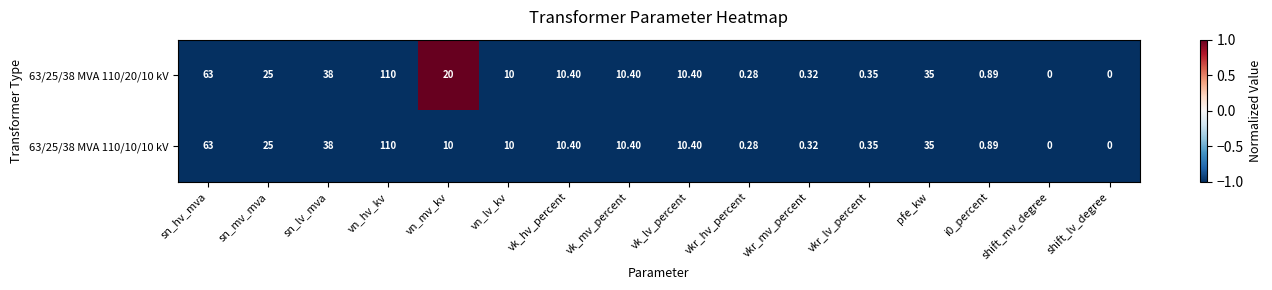

Is the value of 63/25/38 MVA 110/10/10 kV at sn_lv_mva greater than the value of 63/25/38 MVA 110/20/10 kV at shift_mv_degree?

Yes